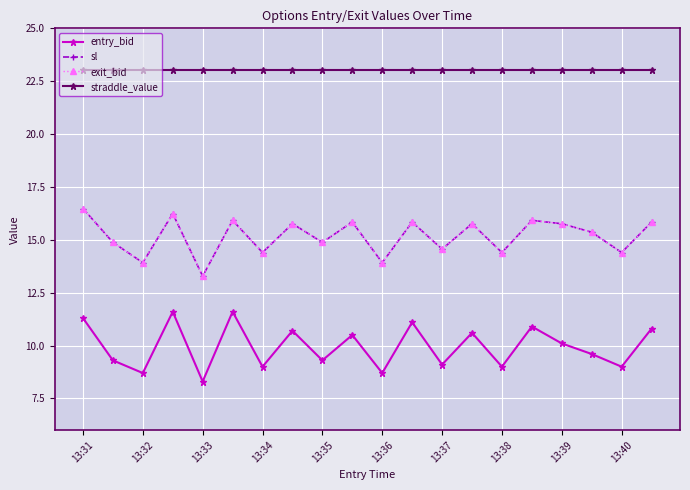

Is this an area chart (filled region under the line)?

No